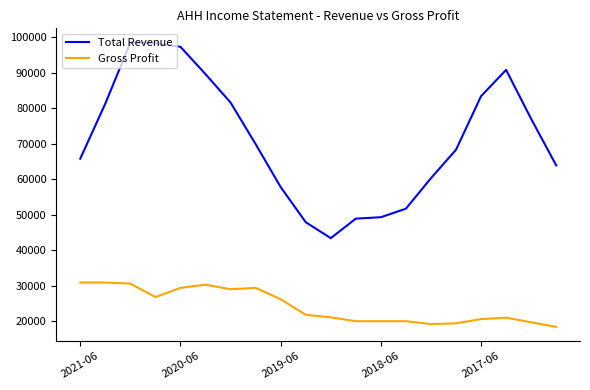

Which series has the widest spread of values?

Total Revenue